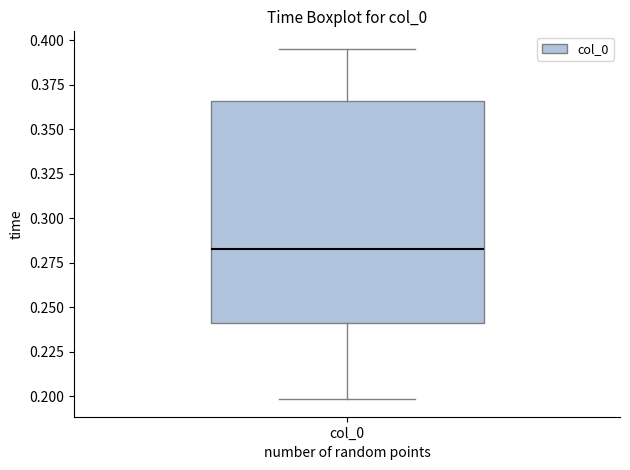

Where is the upper edge of the box for col_0 on the y-axis? The values are not printed on the chart, so give them approximately, as read against the axis.

0.365